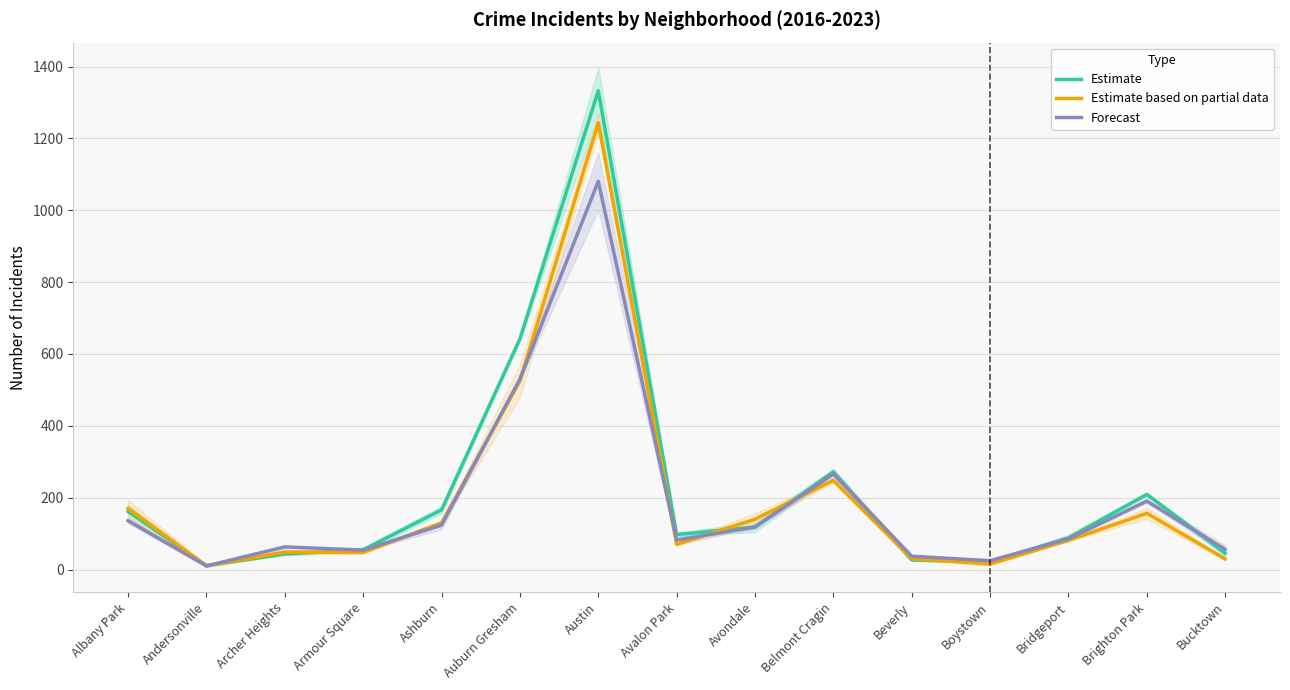

How many interior local valleys does the Estimate based on partial data series have?

4